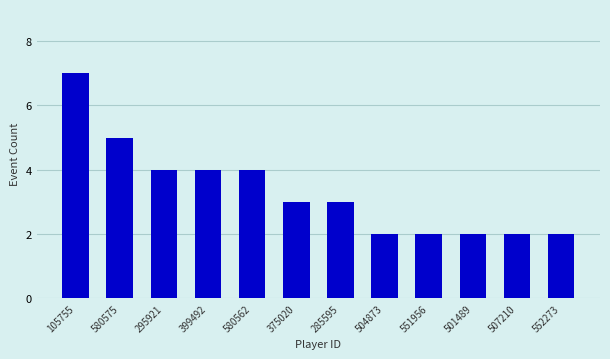

Which label corresponds to the largest value in the chart?

105755